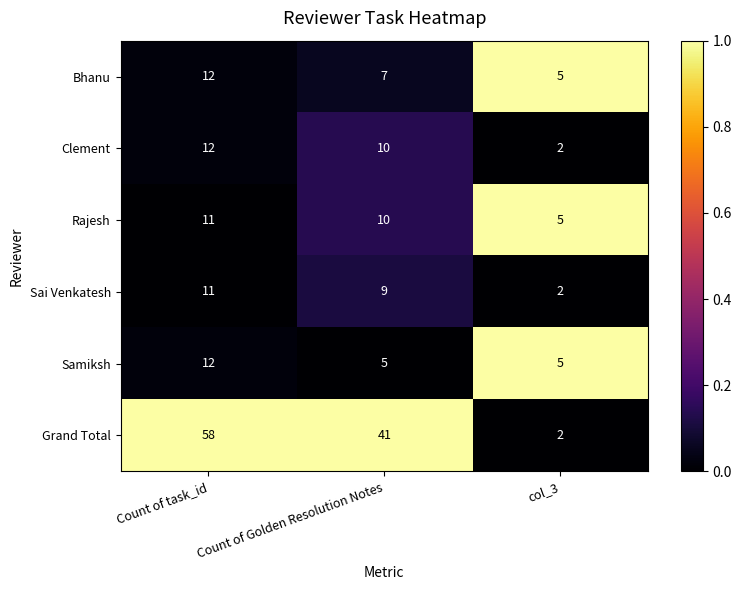

What is the difference between the Samiksh values at Count of task_id and Count of Golden Resolution Notes?

7